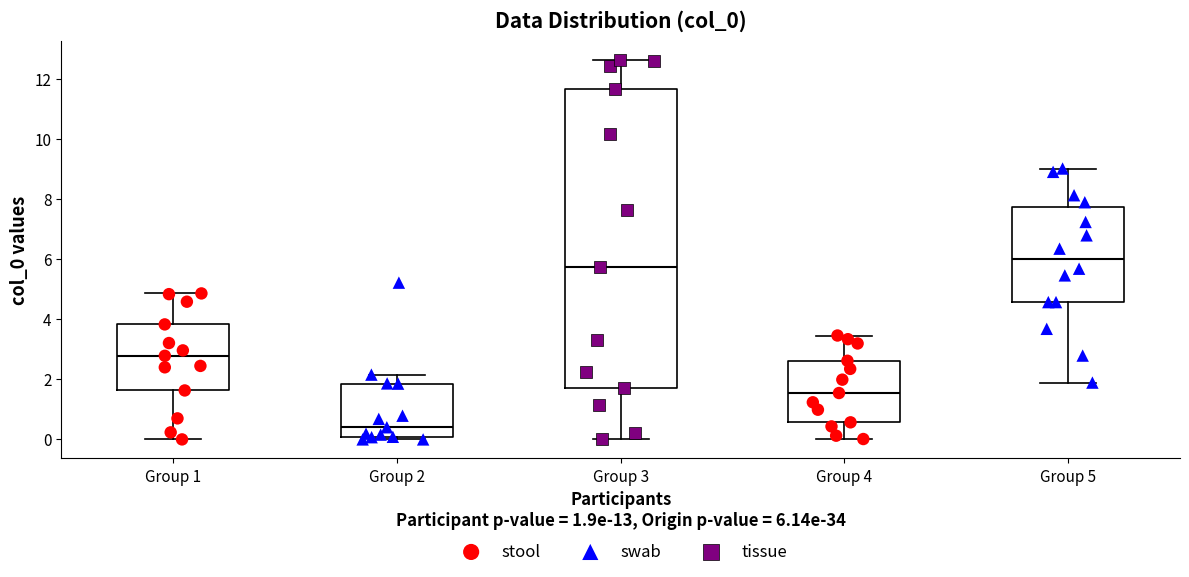

Reading left to right, read every box against the y-axis: the position of its median line, the range the box covers, and the ends of its whiskers. The values are not printed on the chart, so give them approximately, as read against the axis.

Group 1: median 2.8, box 1.6 to 3.8, whiskers 0.0 to 4.8
Group 2: median 0.4, box 0.0 to 1.8, whiskers 0.0 (just below the box's lower edge) to 2.2
Group 3: median 5.8, box 1.8 to 11.6, whiskers 0.0 to 12.6
Group 4: median 1.6, box 0.6 to 2.6, whiskers 0.0 to 3.4
Group 5: median 6.0, box 4.6 to 7.8, whiskers 1.8 to 9.0